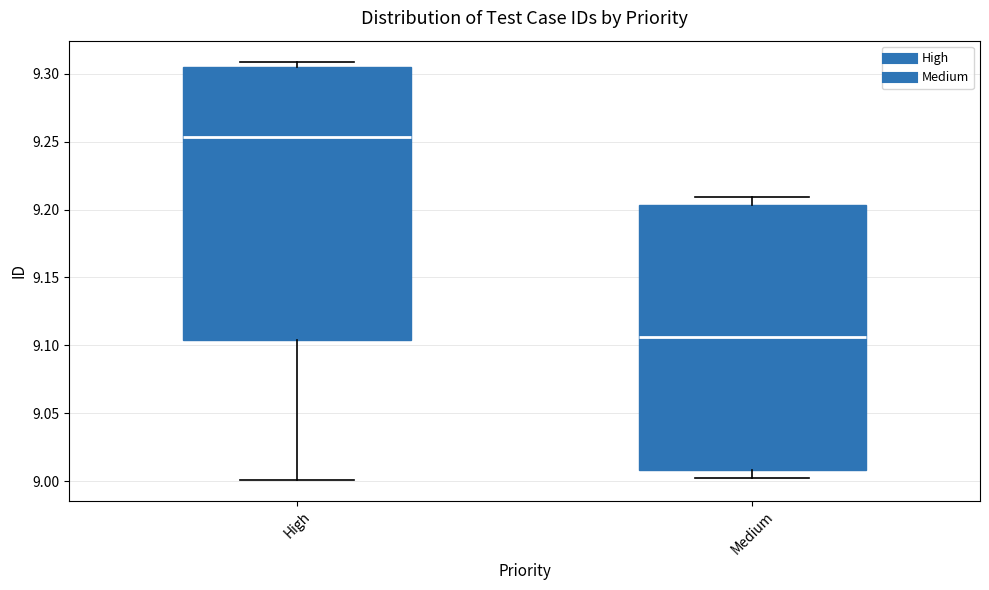

Which box has the highest median line?

High